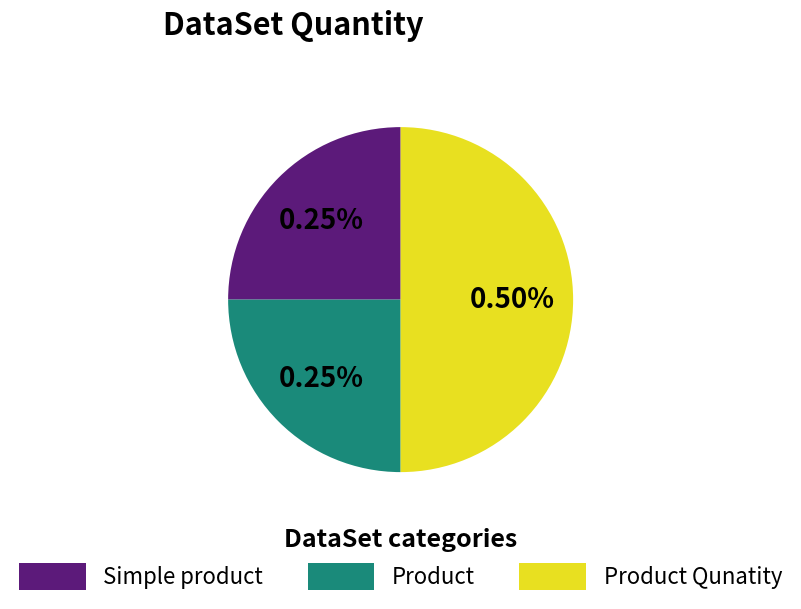

How many segments does this pie chart have?

3